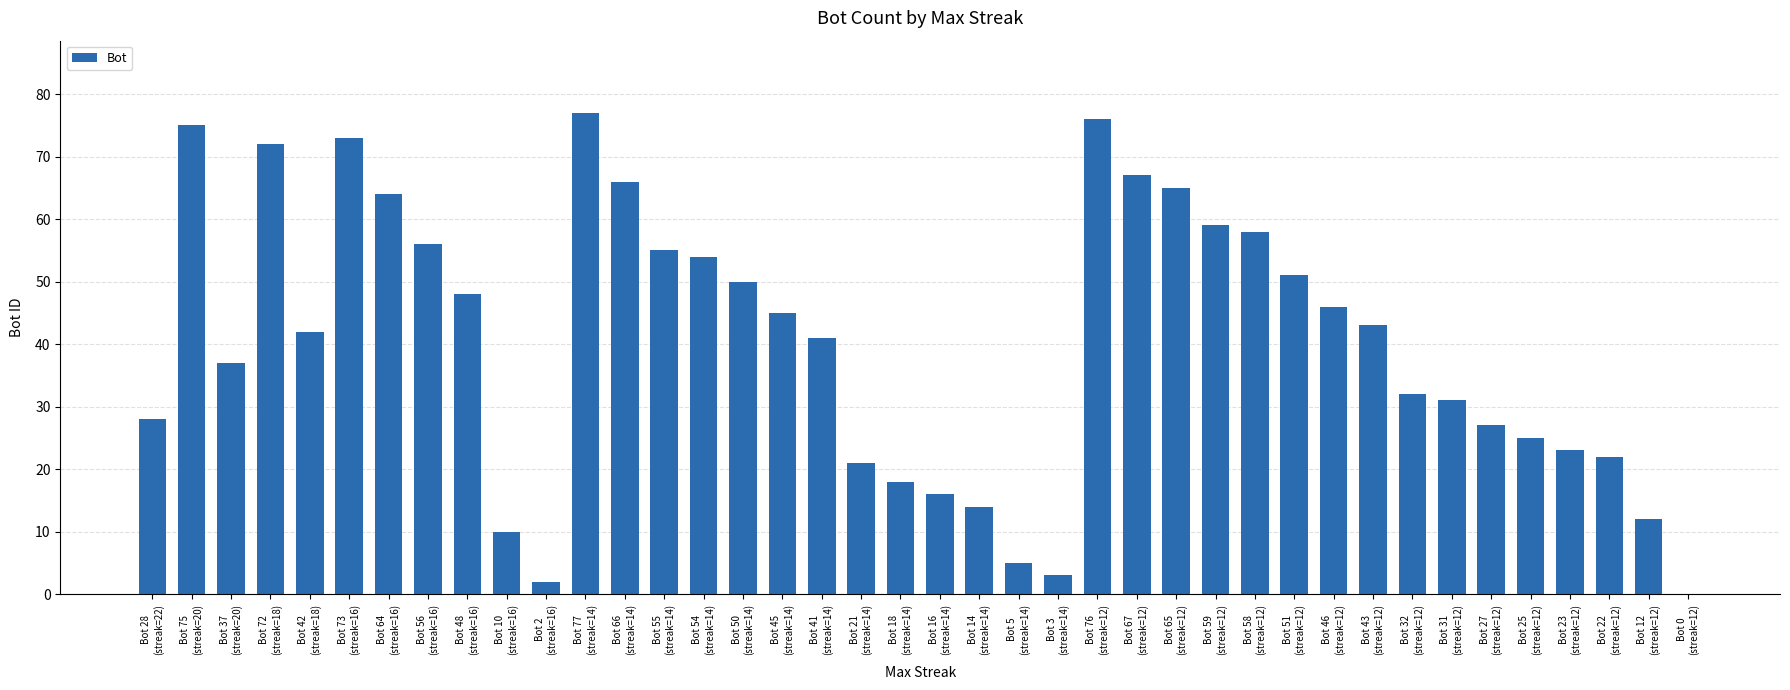

Is it true that the value at Bot 32
(streak=12) is 32?

True